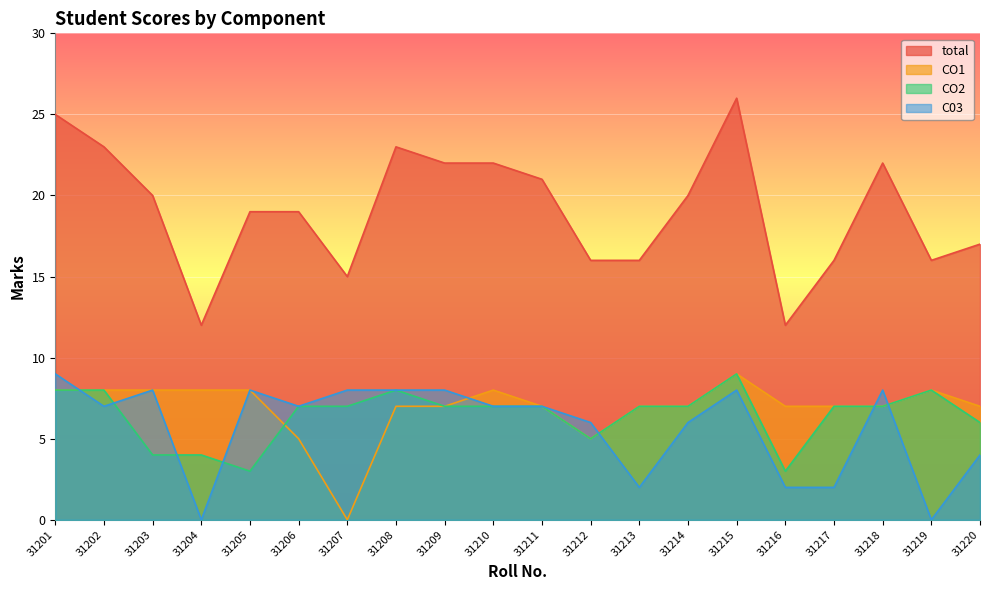

Reading left to right, extract all data points from this chart.

total: 25	23	20	12	19	19	15	23	22	22	21	16	16	20	26	12	16	22	16	17
CO1: 8	8	8	8	8	5	0	7	7	8	7	5	7	7	9	7	7	7	8	7
CO2: 8	8	4	4	3	7	7	8	7	7	7	5	7	7	9	3	7	7	8	6
C03: 9	7	8	0	8	7	8	8	8	7	7	6	2	6	8	2	2	8	0	4